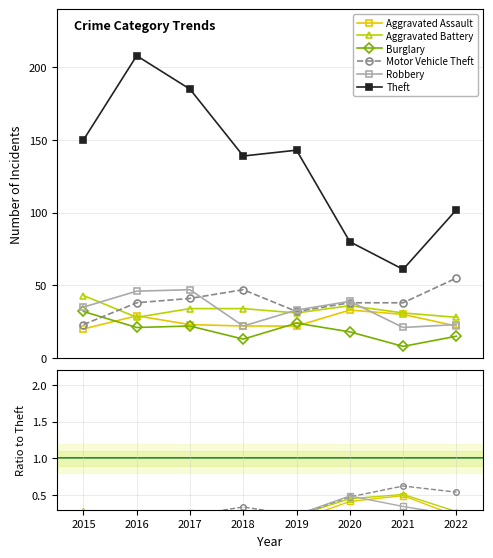

The Motor Vehicle Theft series shows 0.1 at 2016. True or false?

False